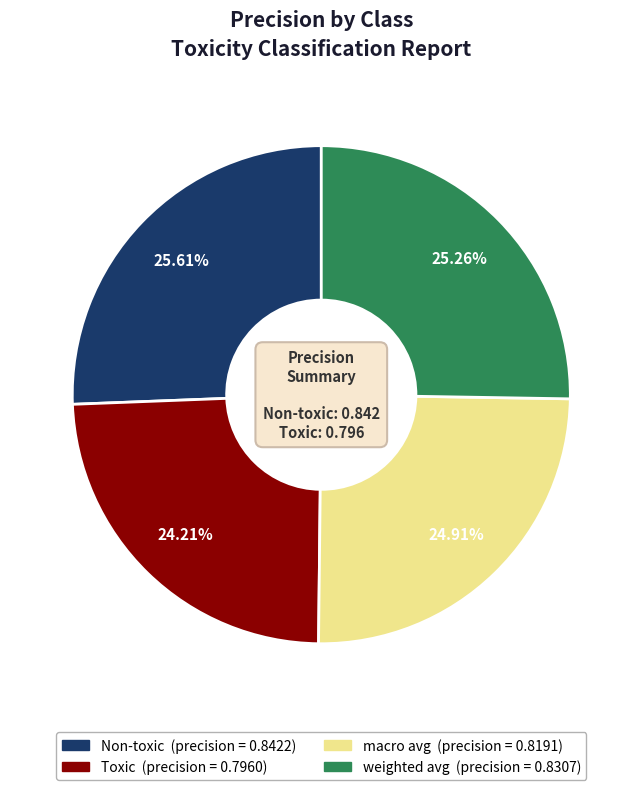

What percentage is the Non-toxic slice, to the nearest percent?

26%